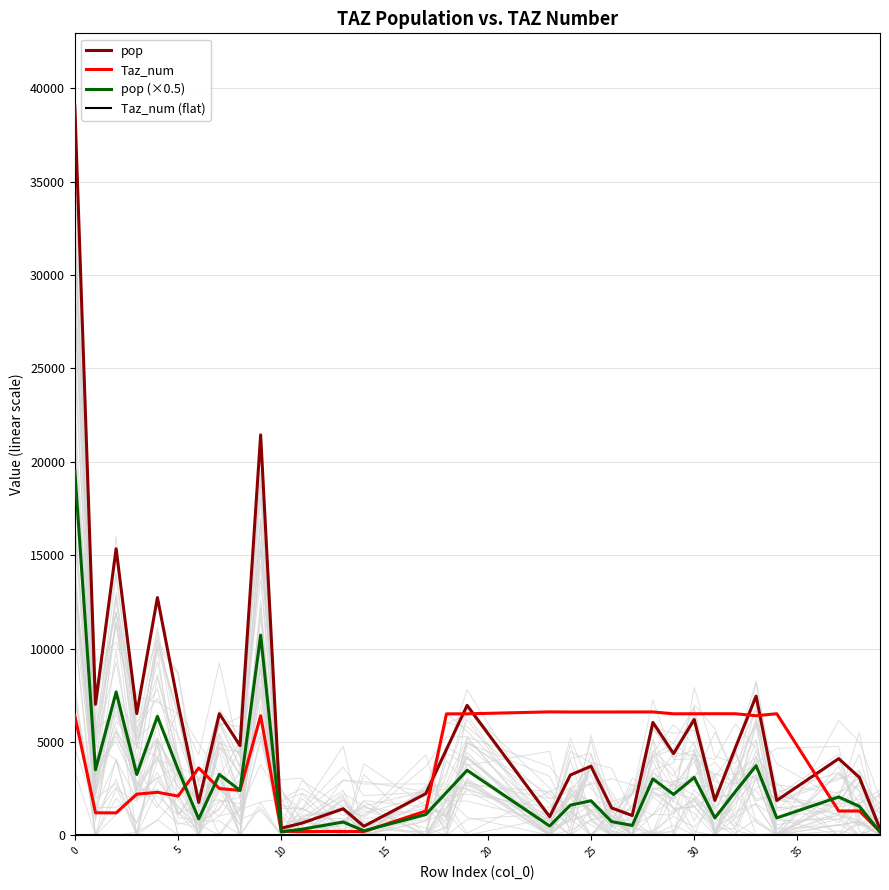

What are all the series names shown in the legend?

pop, Taz_num, pop (×0.5), Taz_num (flat)